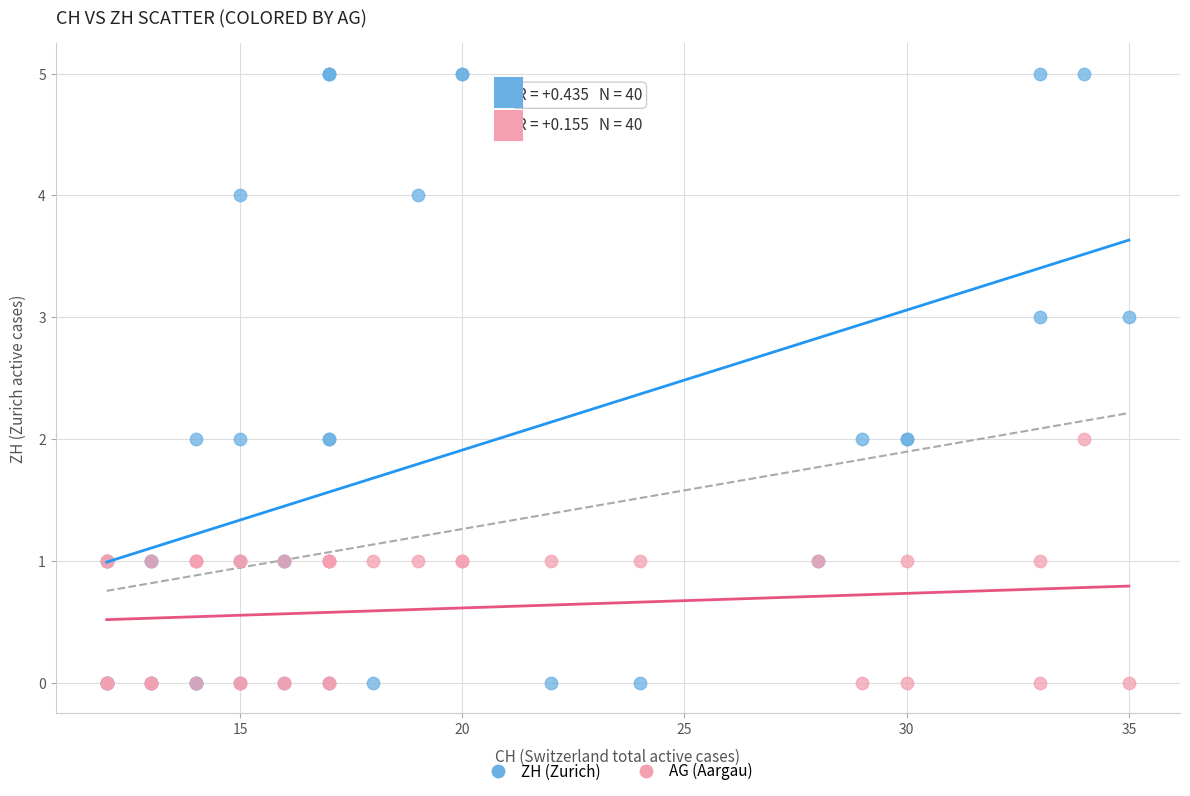

Which series reaches the maximum Y coordinate?

ZH (Zurich)